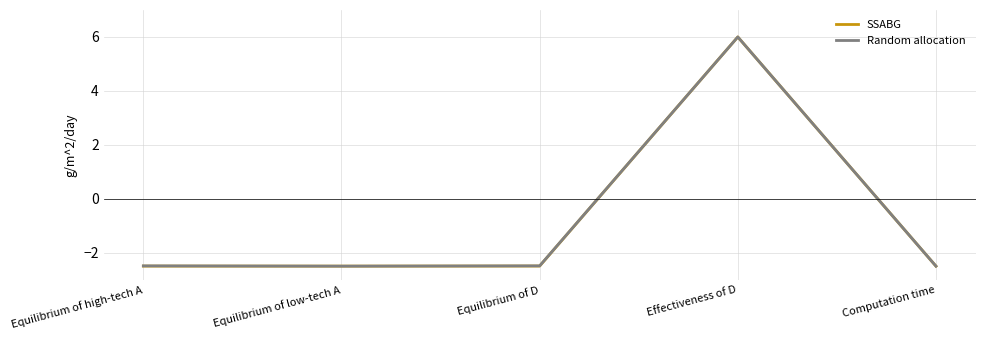

The Random allocation series shows -2.5 at Equilibrium of D. True or false?

True